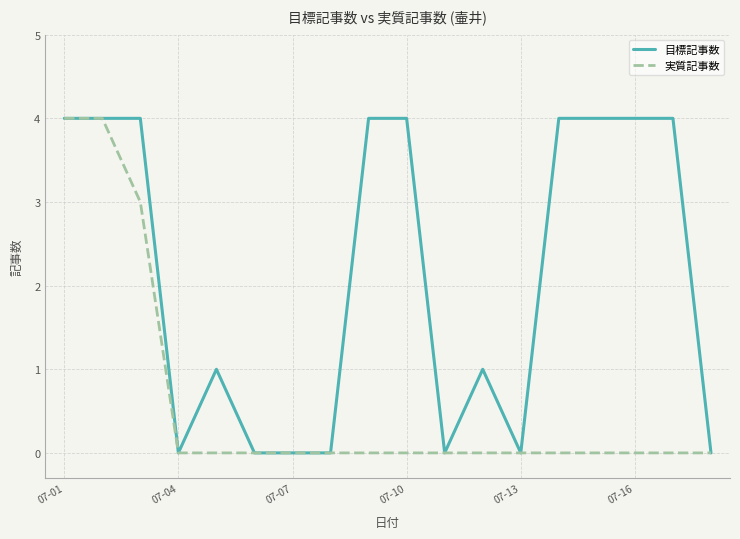

What is the difference between the maximum and second lowest values in the 目標記事数 series?

4